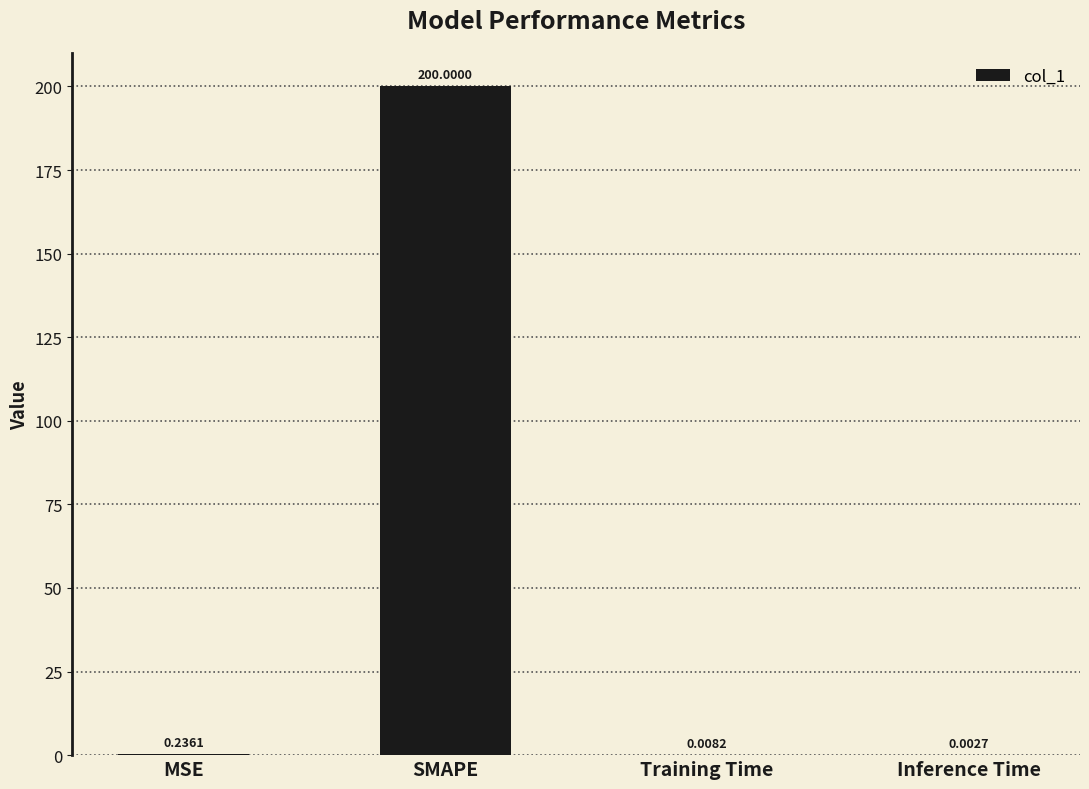

Which has a higher value, MSE or Inference Time?

MSE